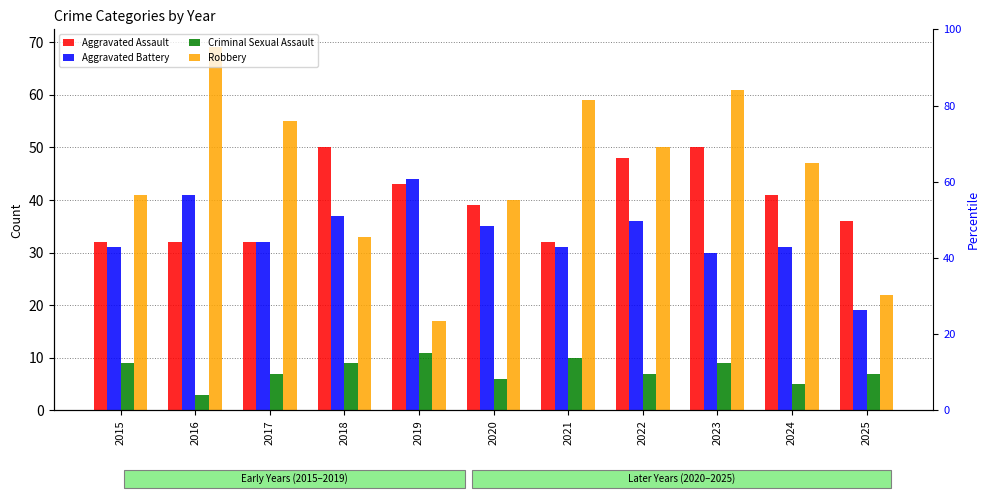

How many groups of bars are there?

11